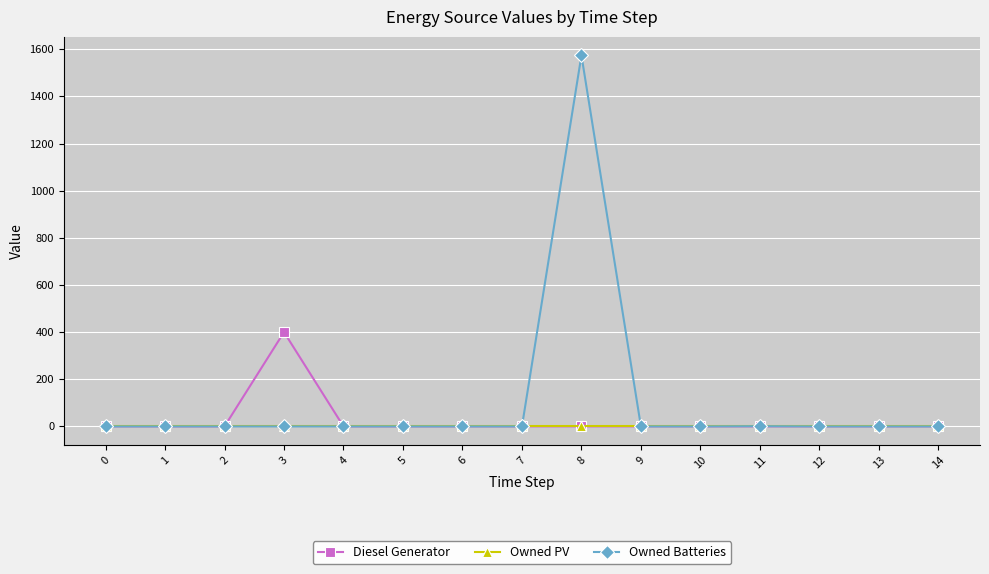

Which series has the widest spread of values?

Owned Batteries